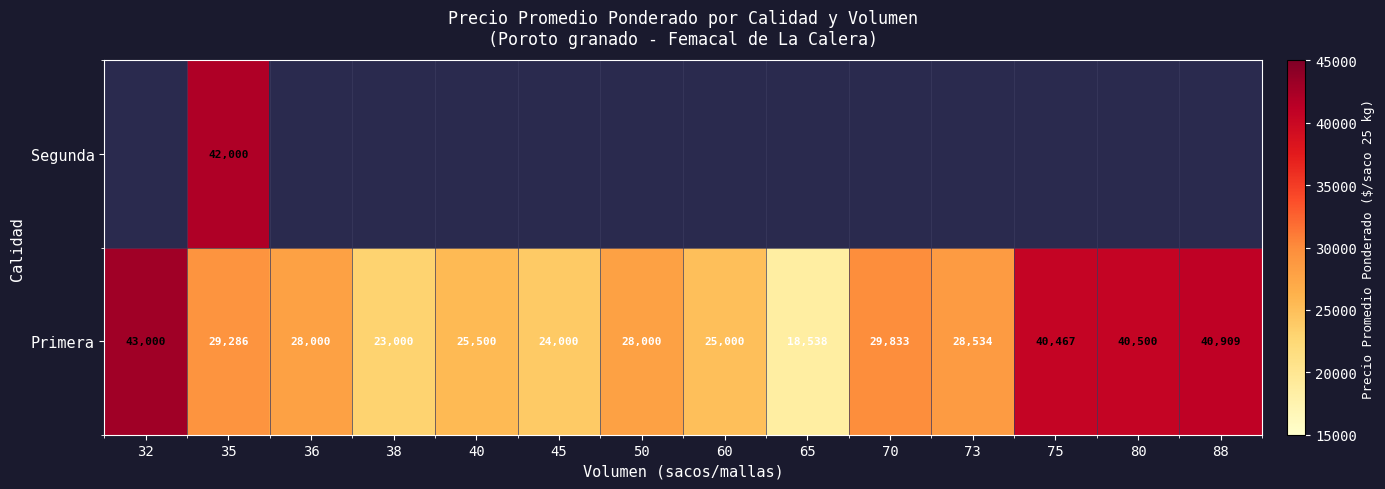

How many data points in Primera are less than 28534?

7